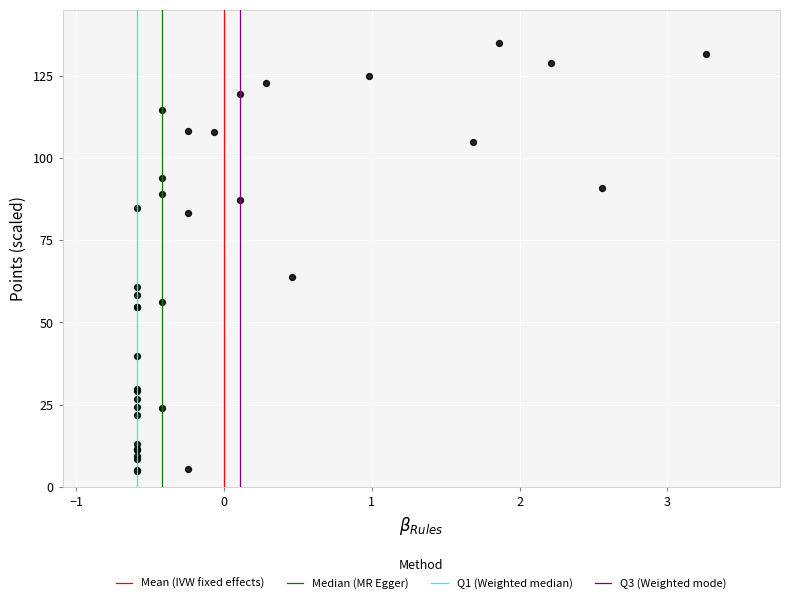

What Y value in the scatter plot is closest to 70?

63.8